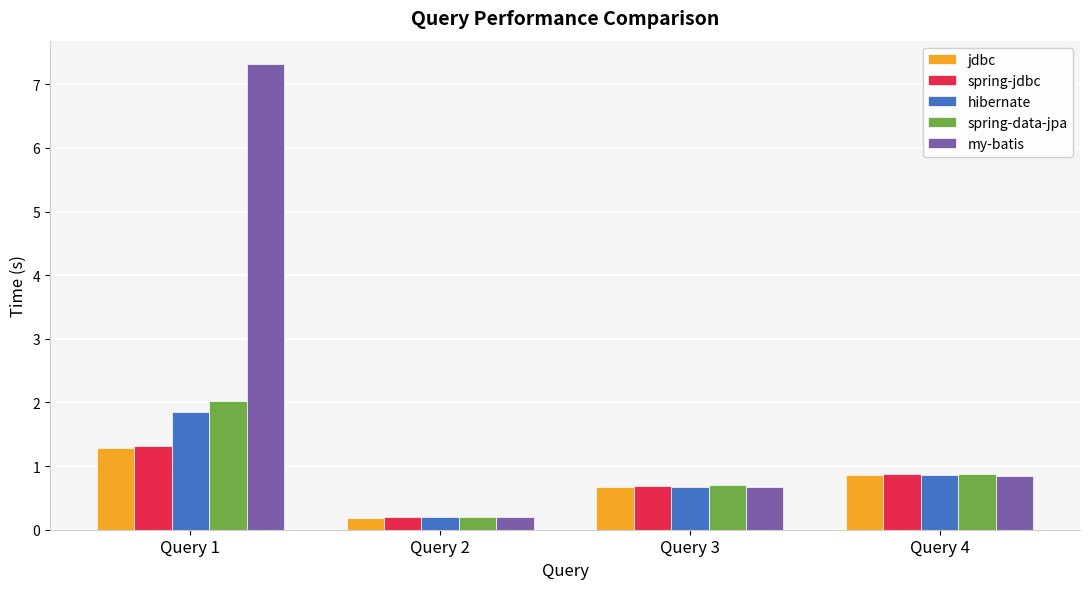

True or false: spring-jdbc has a value of 0.3 at Query 4.

False